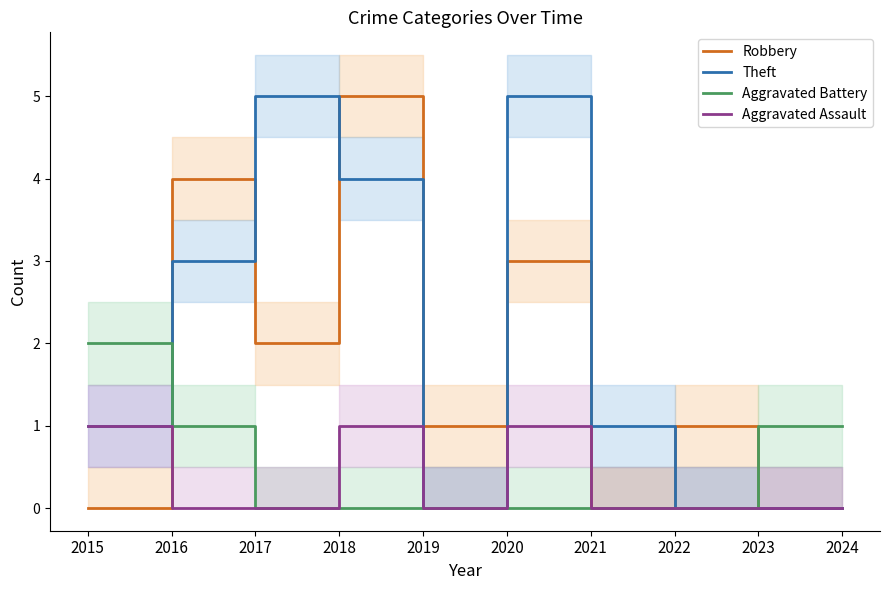

How many Theft values are between 0 and 4?

8